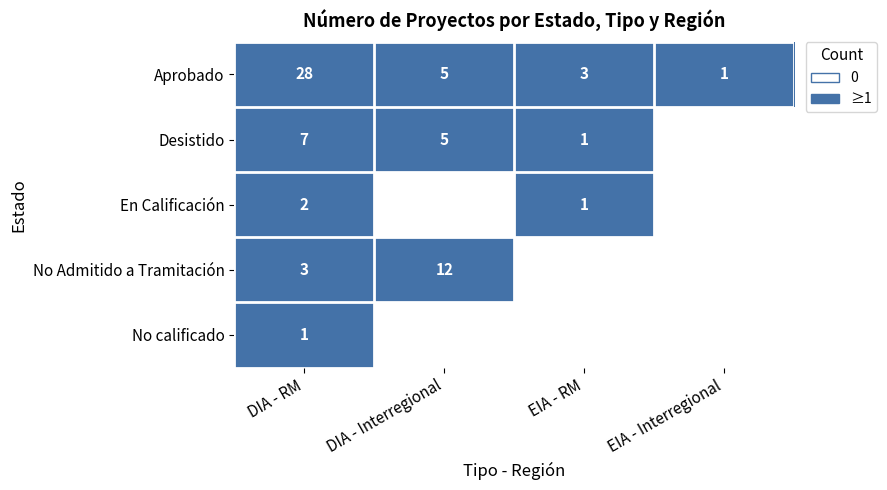

At how many categories does at least one series exceed 0?

4